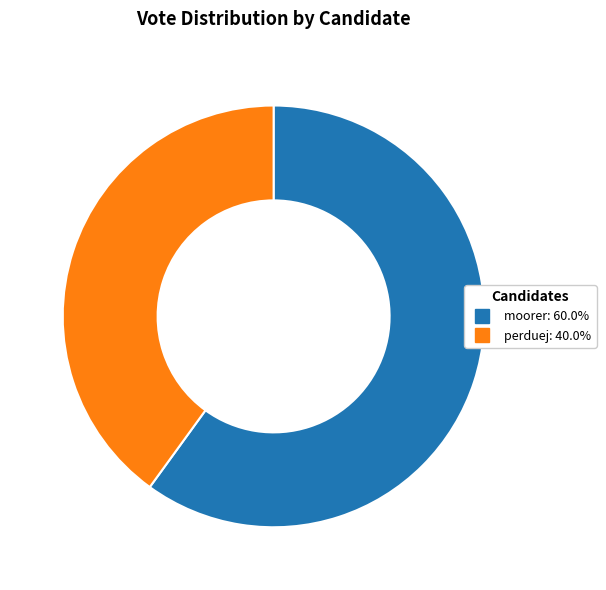

Rank the categories by value from lowest to highest.

perduej, moorer